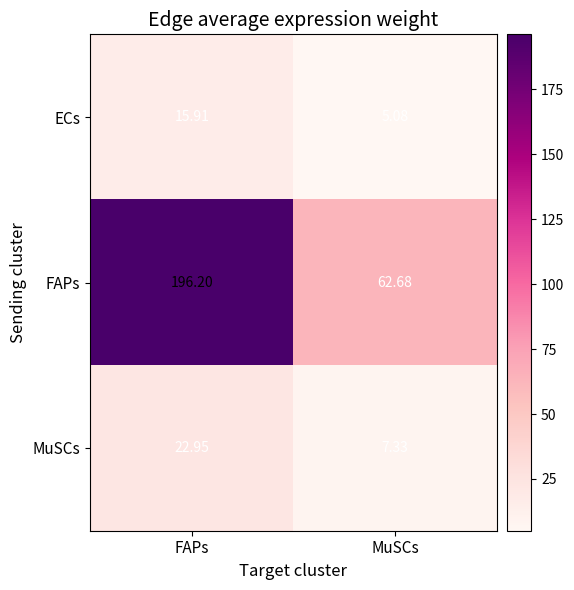

At which category does the chart reach its minimum across all series?

MuSCs